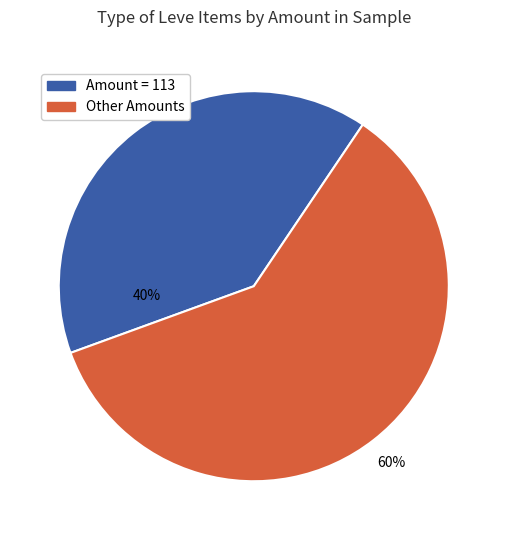

Is there a majority slice in this chart?

Yes